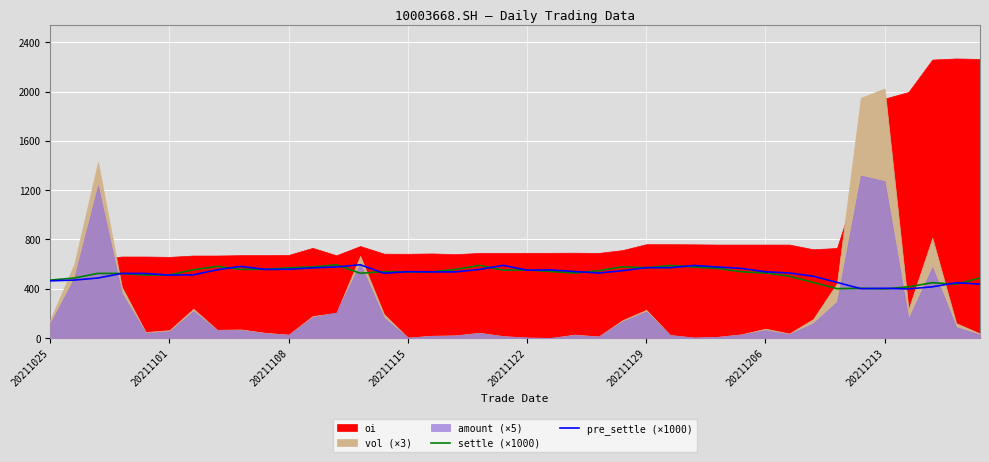

What is the minimum value for pre_settle (×1000)?

398.0